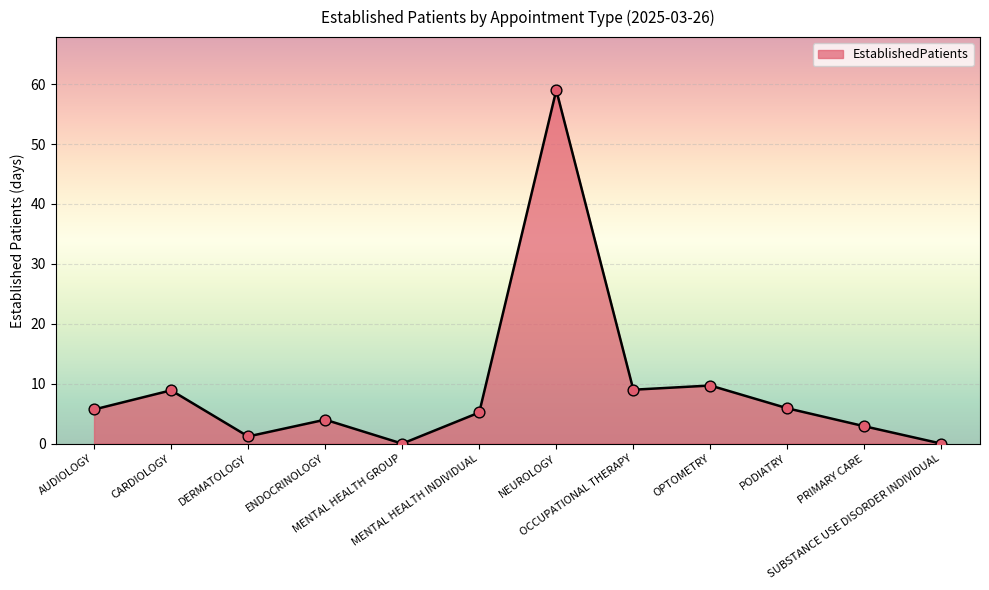

What is the change in value from DERMATOLOGY to OPTOMETRY?

+8.5